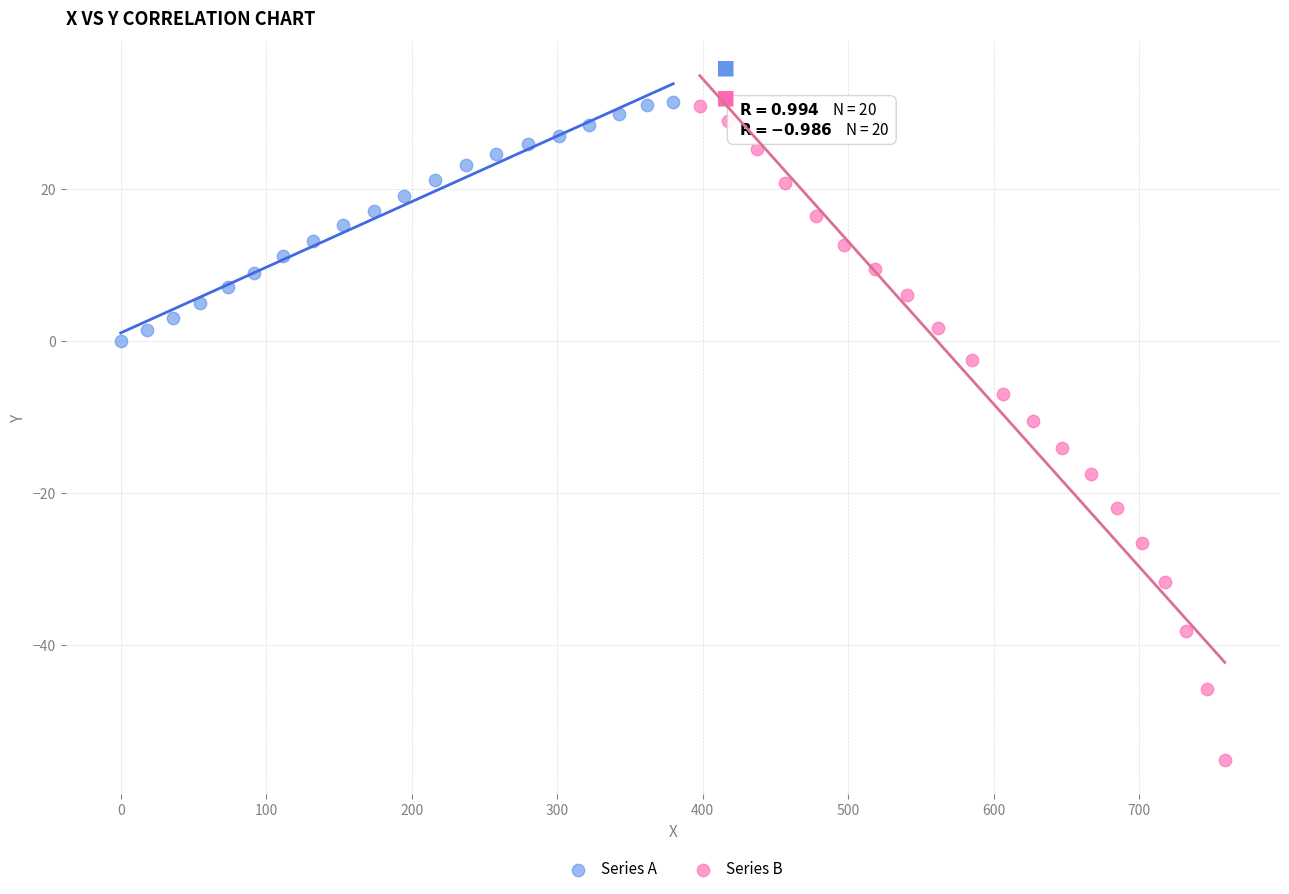

Which series reaches the minimum Y coordinate?

Series B